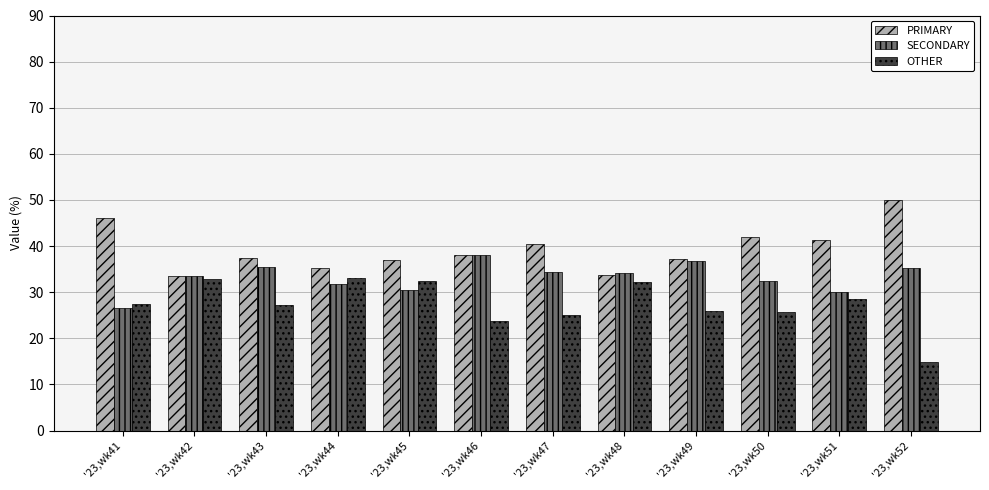

What is the spread (max minus min) of values at '23,wk48?

1.9